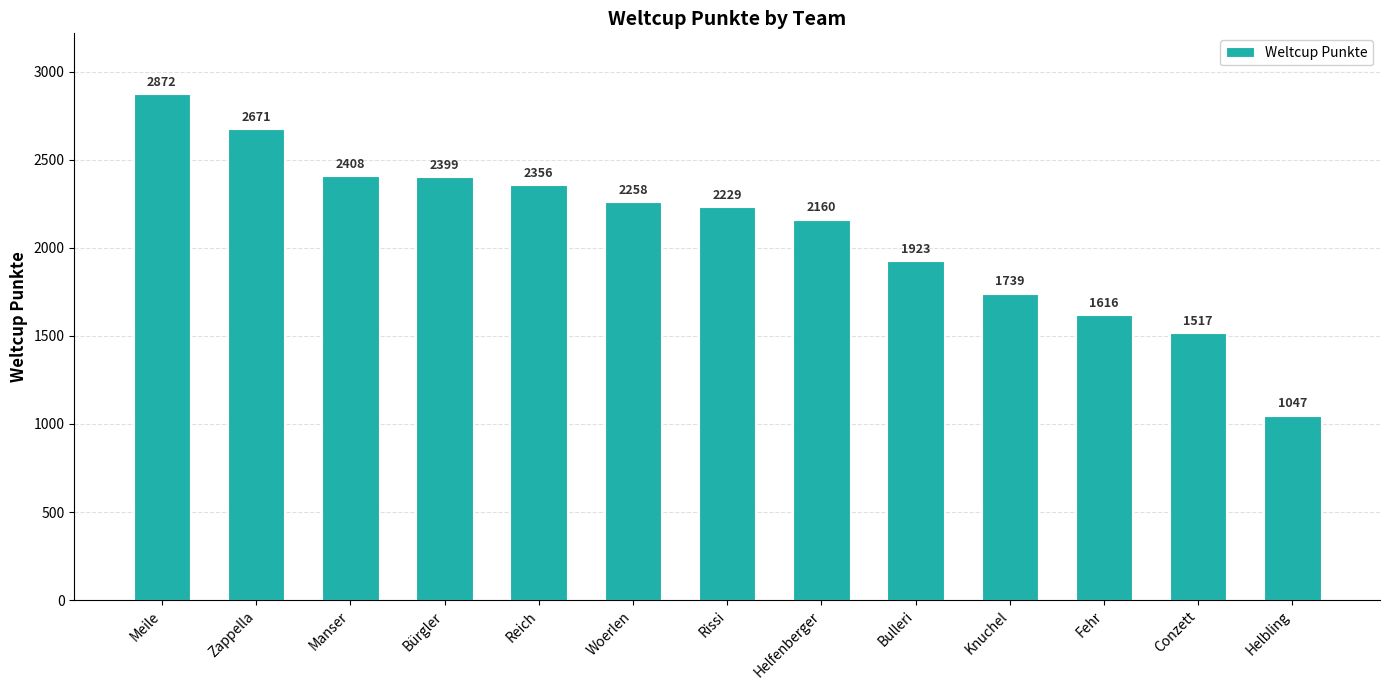

Reading right to left, what are all the values shown in this chart?

1047	1517	1616	1739	1923	2160	2229	2258	2356	2399	2408	2671	2872